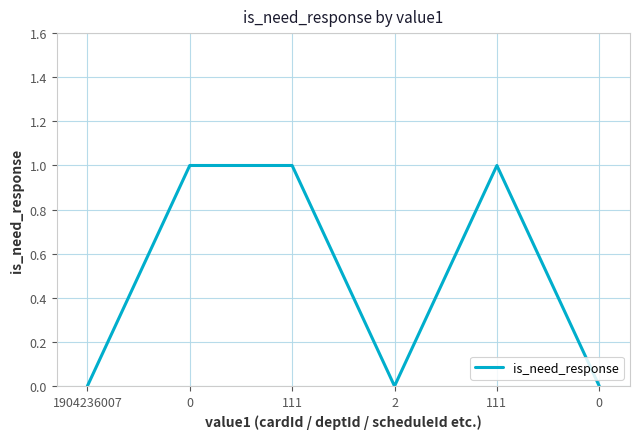

How many values are below 1?

3